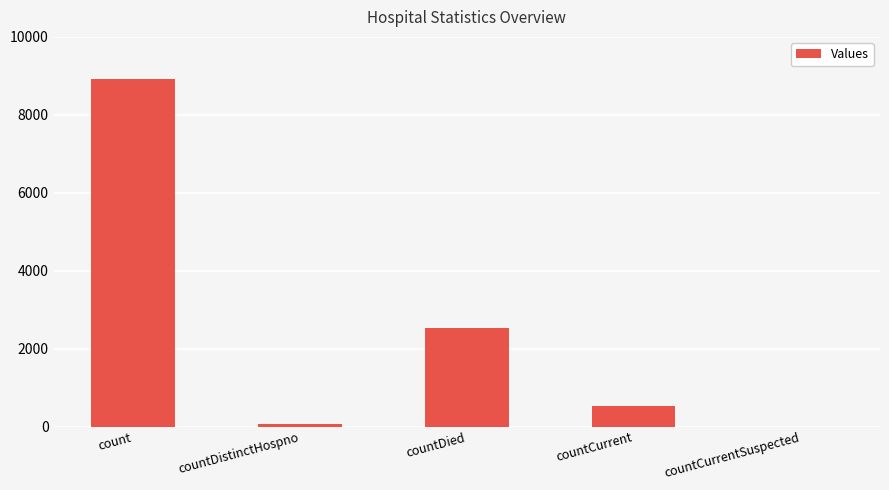

What is the ratio of the value at countDied to the value at countCurrent?

4.7